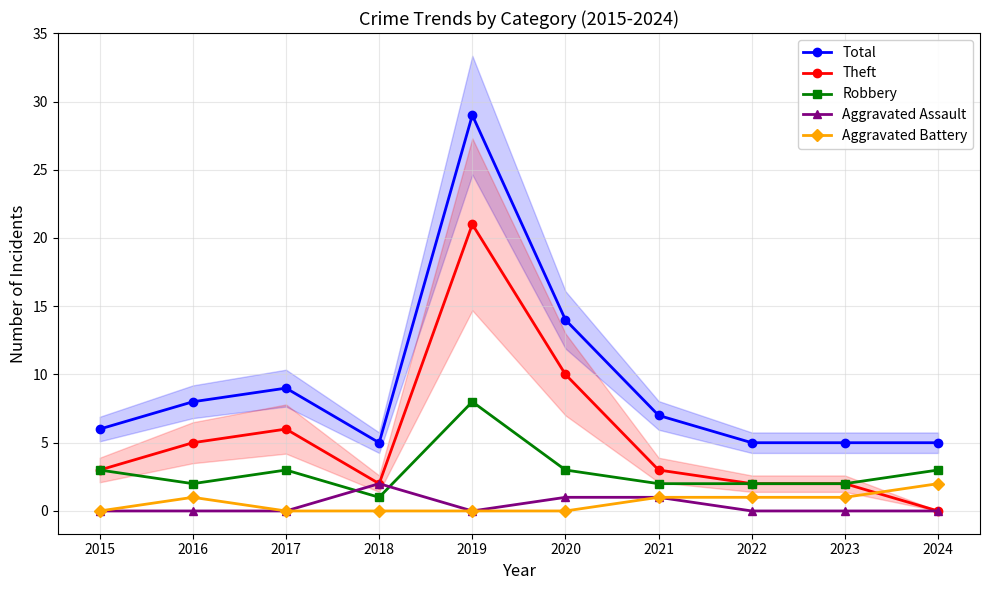

What is the difference between the Total values at 2015 and 2024?

1